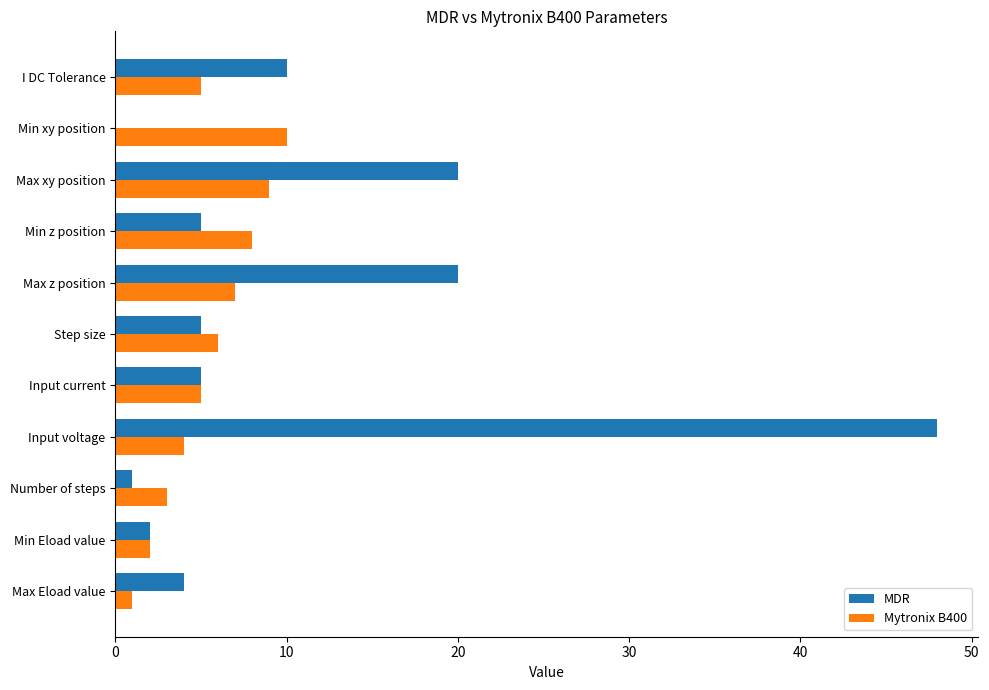

Is it true that Mytronix B400 equals 8 at Min z position?

True